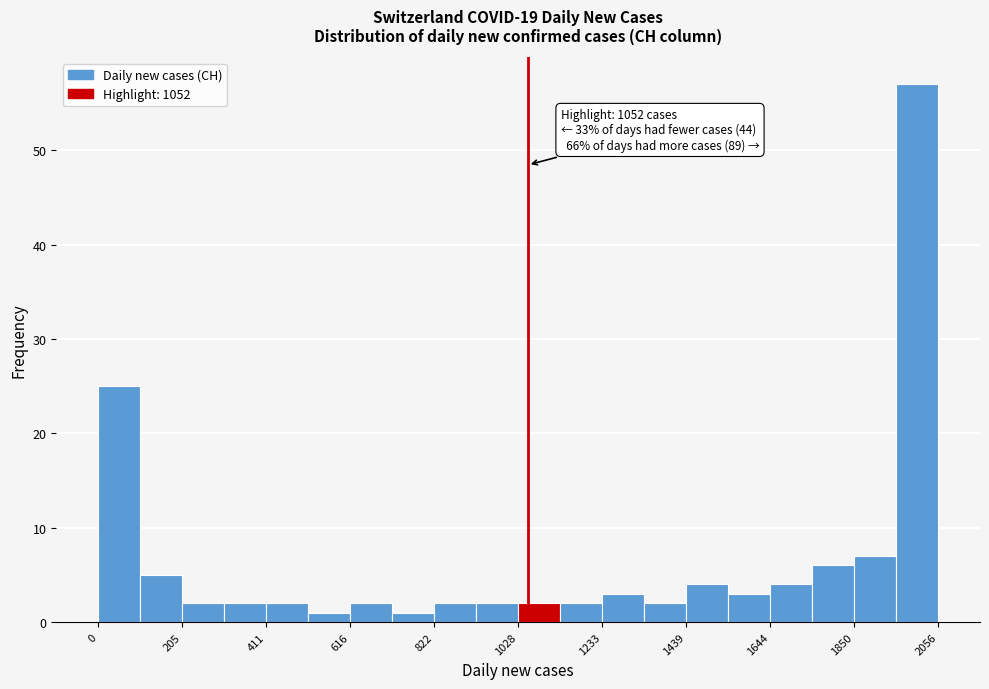

Read against the x-axis, roughly where is the centre of the tallest bar?

2000